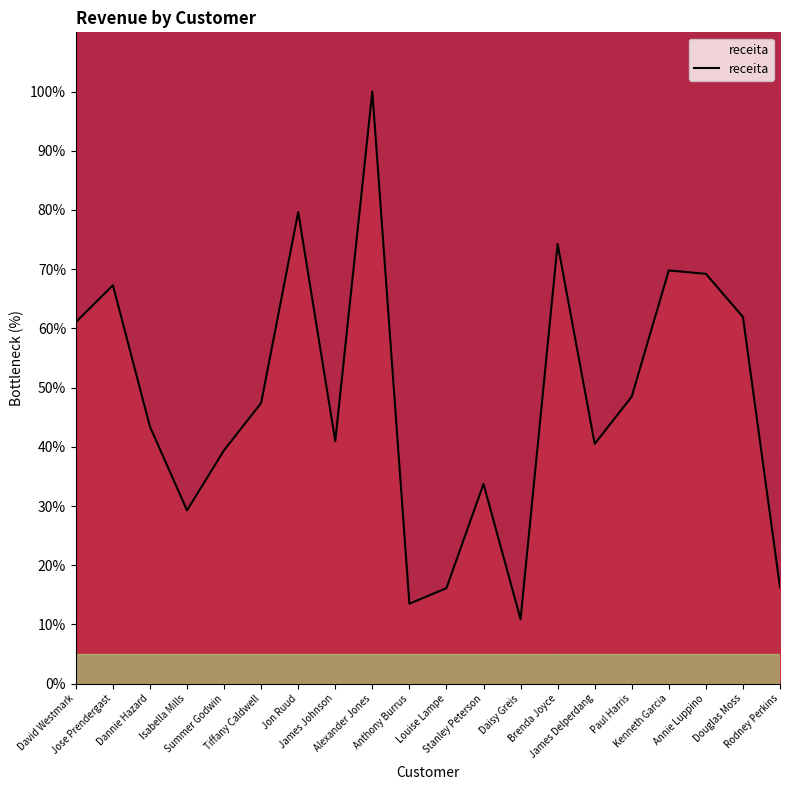

Approximately how many times larger is the value at Tiffany Caldwell compared to Paul Harris?

1.0